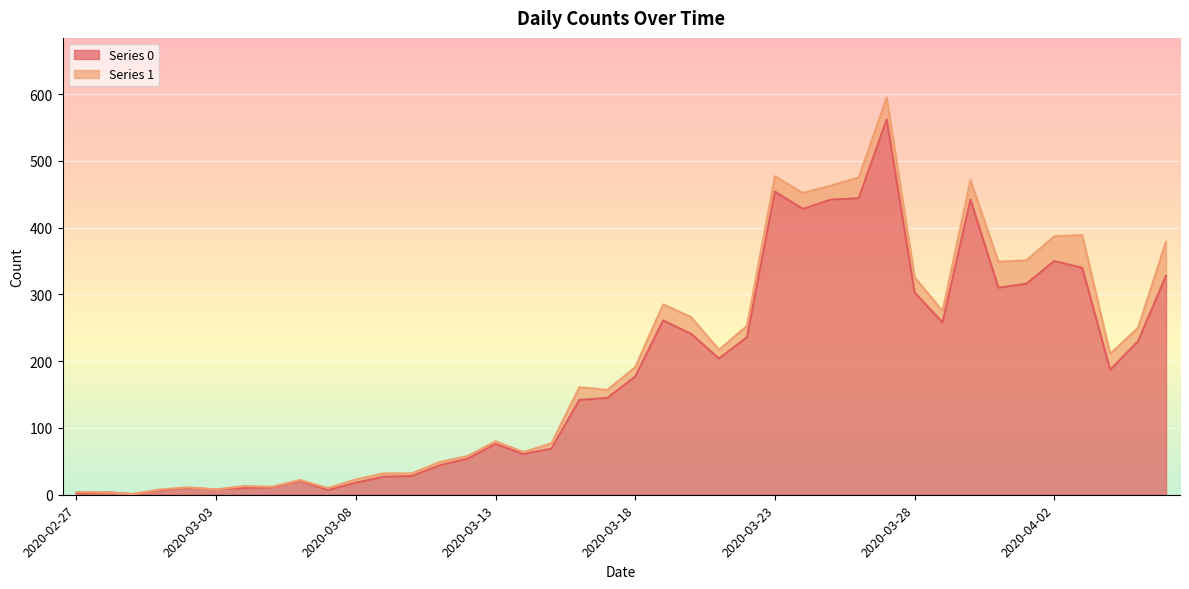

What position from the right is 2020-03-25?

13